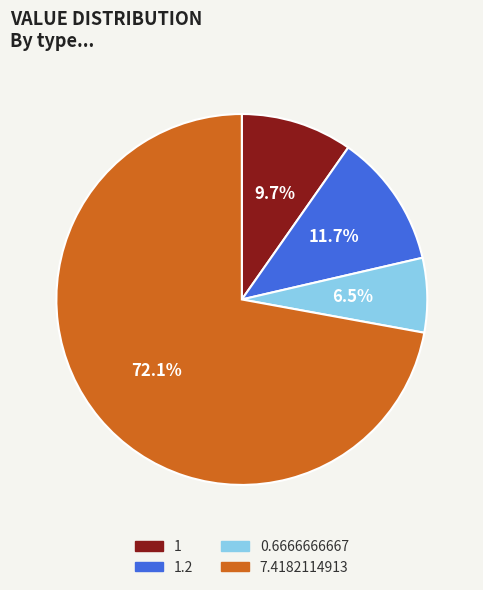

Rank the categories by value from lowest to highest.

0.6666666667, 1, 1.2, 7.4182114913